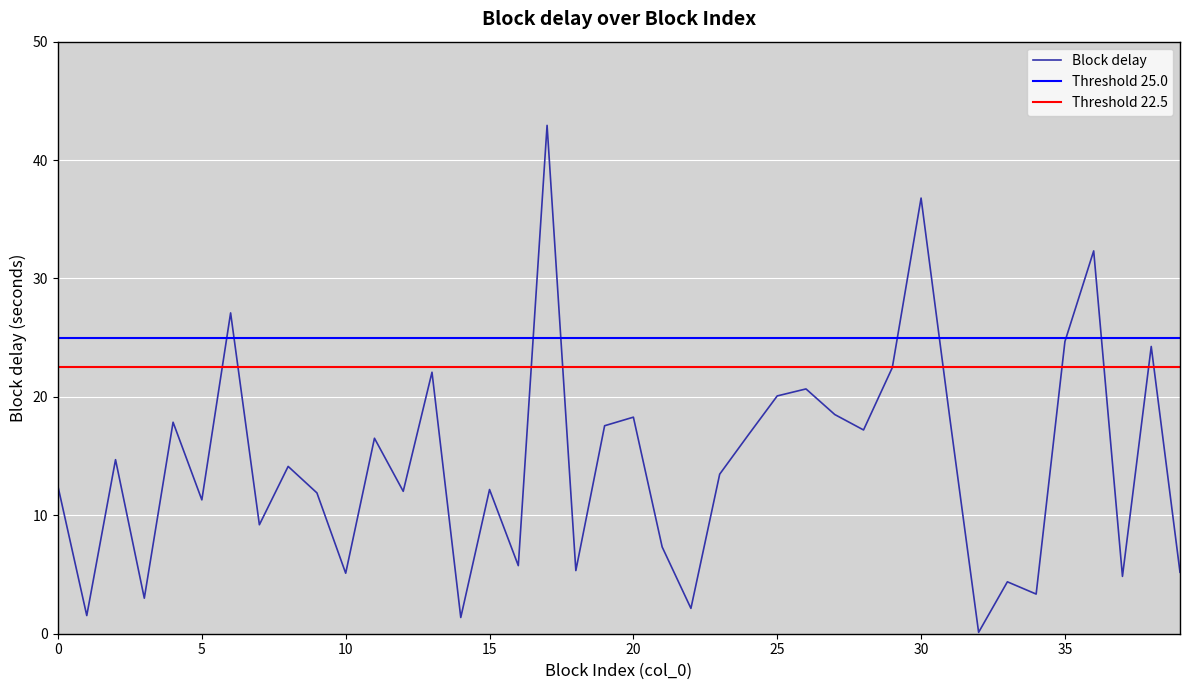

How many lines are shown in the chart?

1